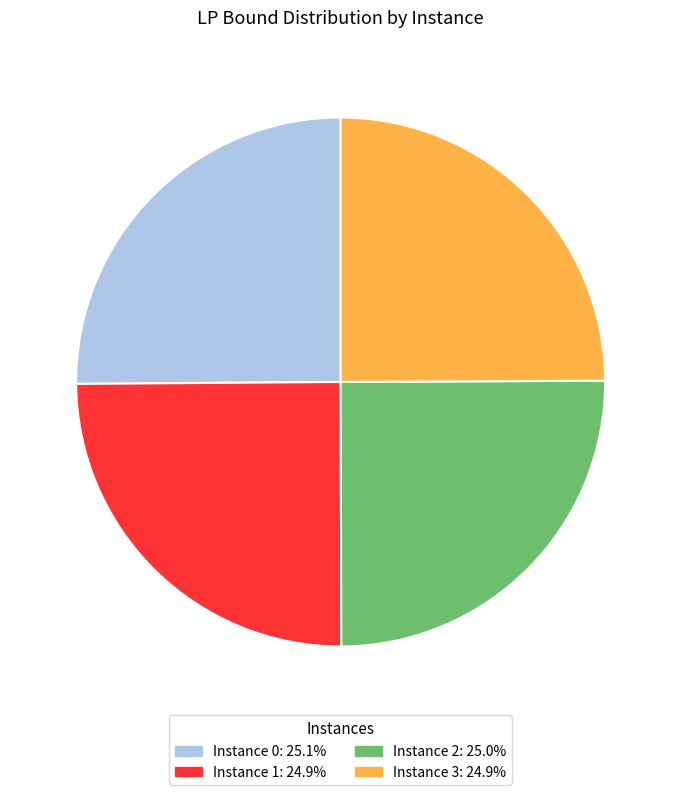

Does Instance 0: 25.1% account for over 50% of the chart?

No